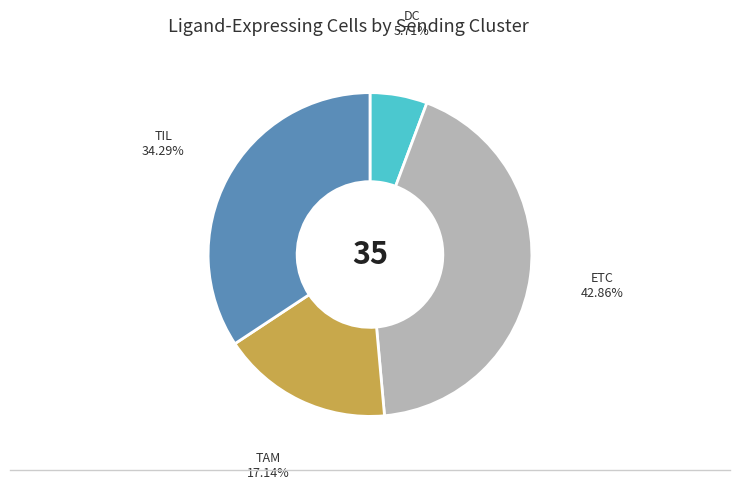

Is there a majority slice in this chart?

No